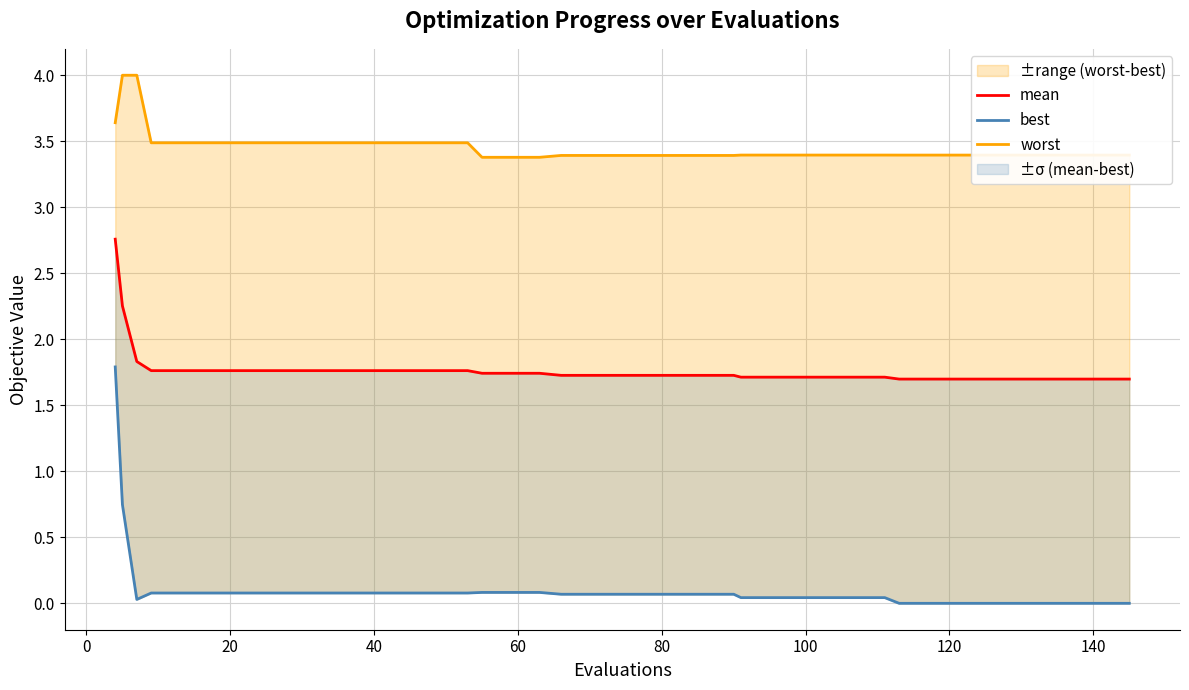

True or false: mean and worst cross at least once.

False